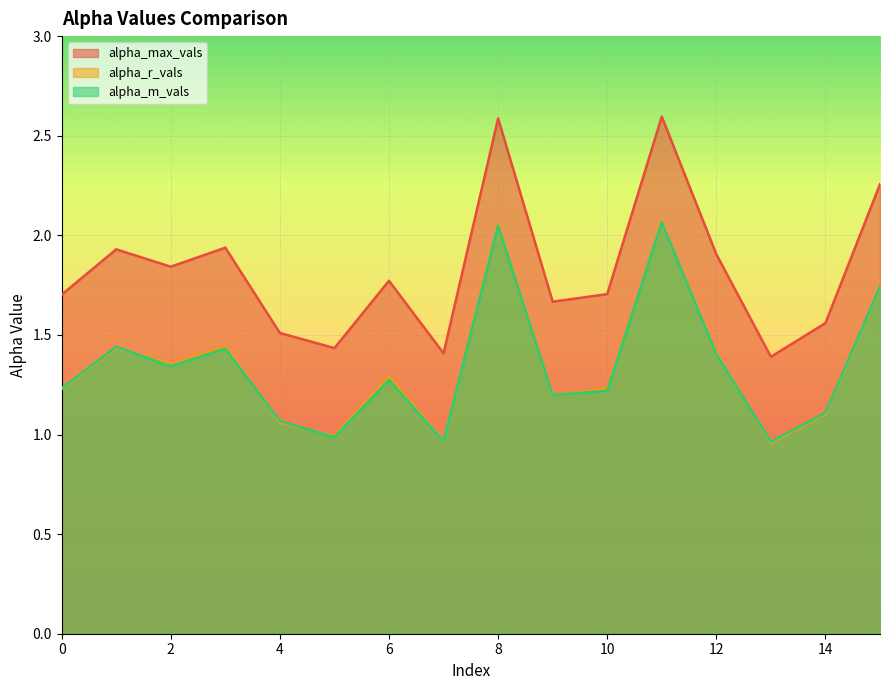

Does the chart display data point markers on the line(s)?

No